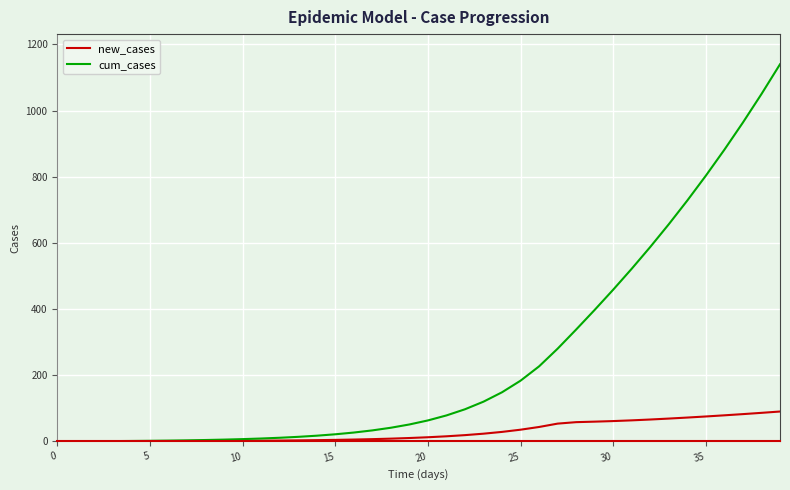

Rank the series by their average value, from lowest to highest.

new_cases, cum_cases